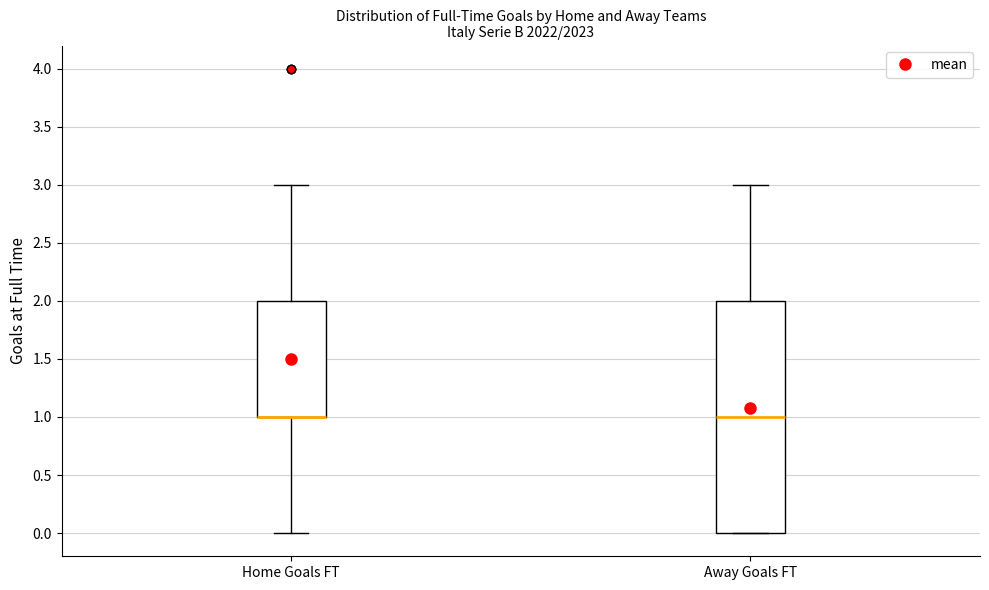

Where does the upper whisker of the box for Home Goals FT end on the y-axis? The values are not printed on the chart, so give them approximately, as read against the axis.

3